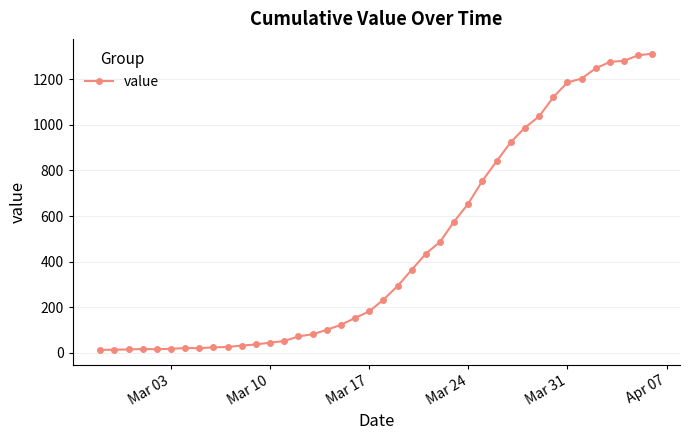

What is the difference between the maximum and minimum values?

1299